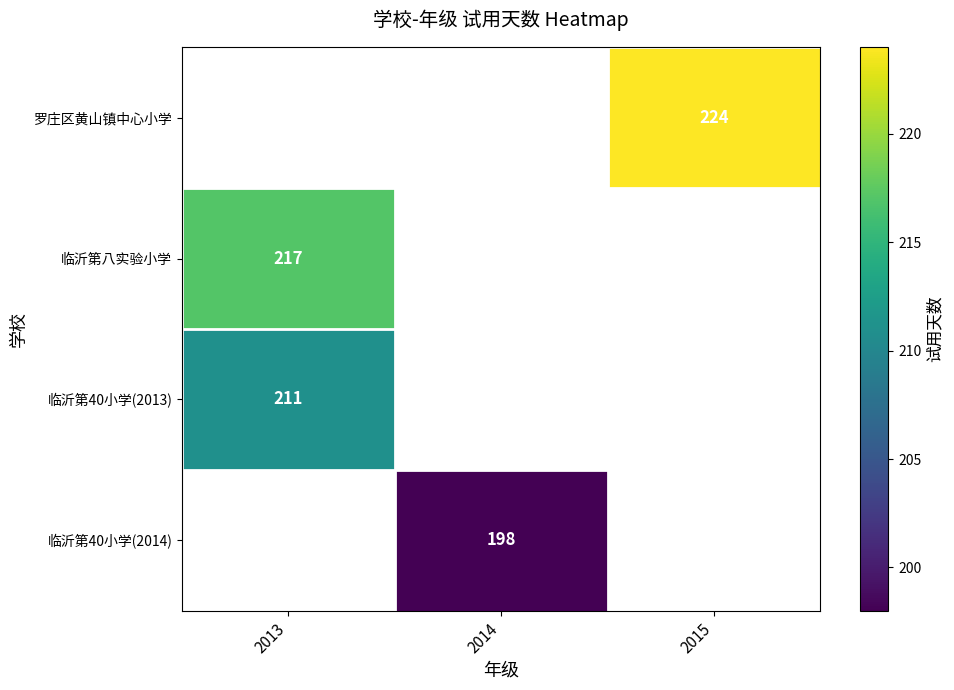

Is it true that 临沂第40小学(2014) equals 198 at 2014?

True